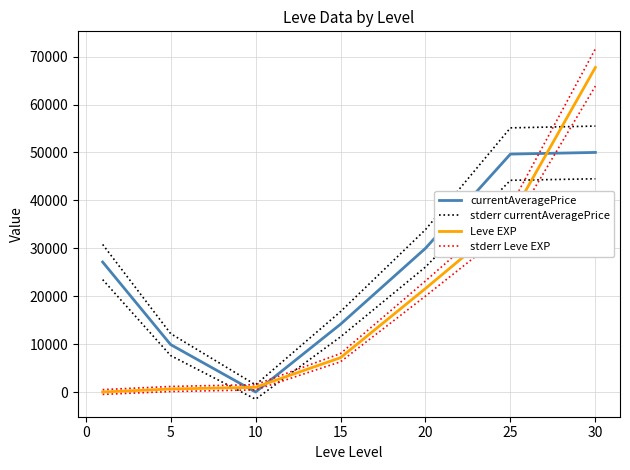

What is the highest value of the currentAveragePrice series?

49999.0